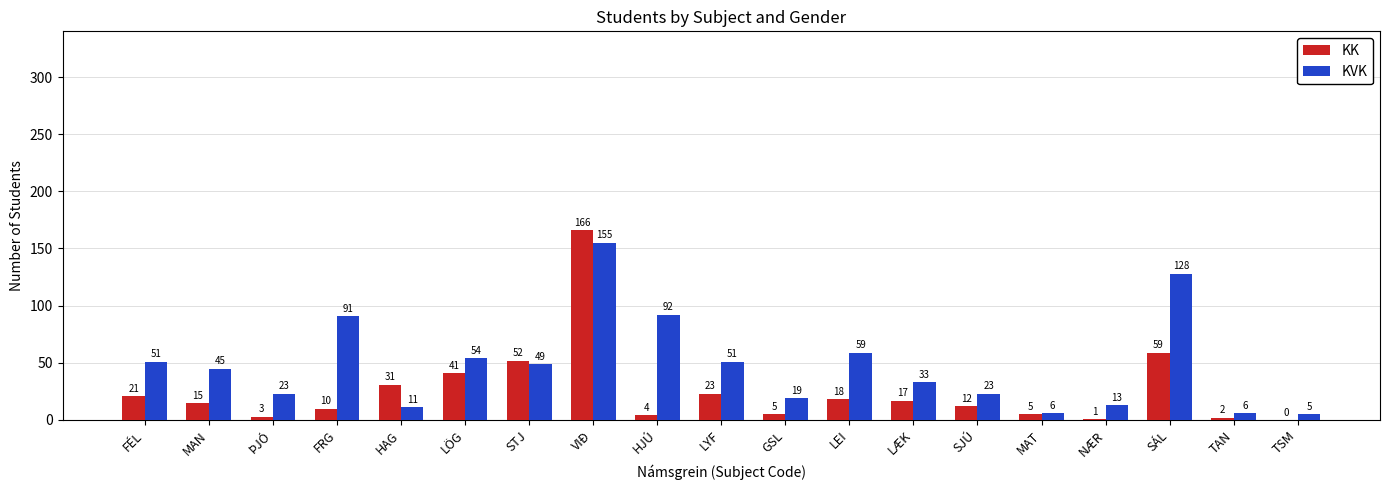

What is the total value across all series at GSL?

24